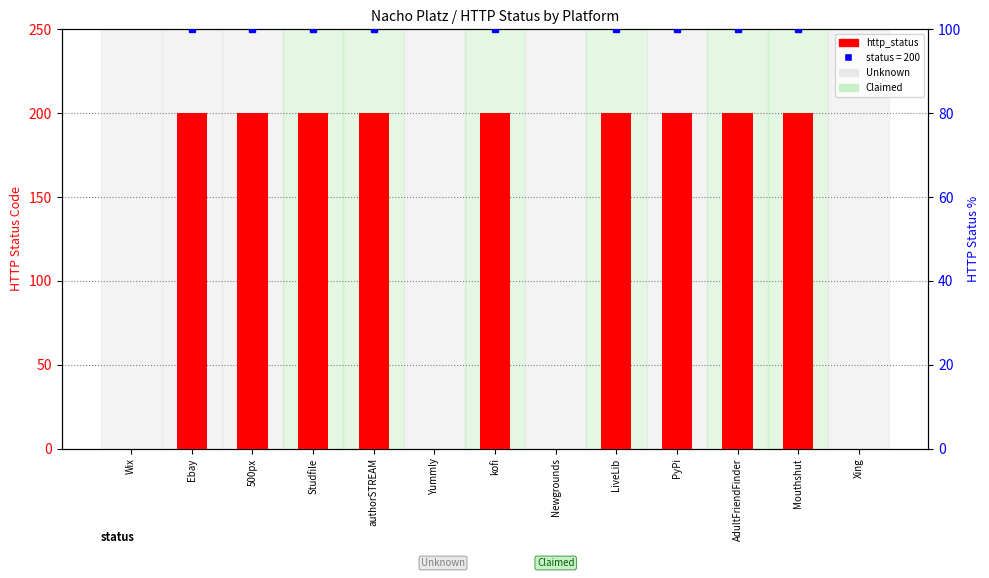

What is the label of the 2nd bar from the right?

Mouthshut